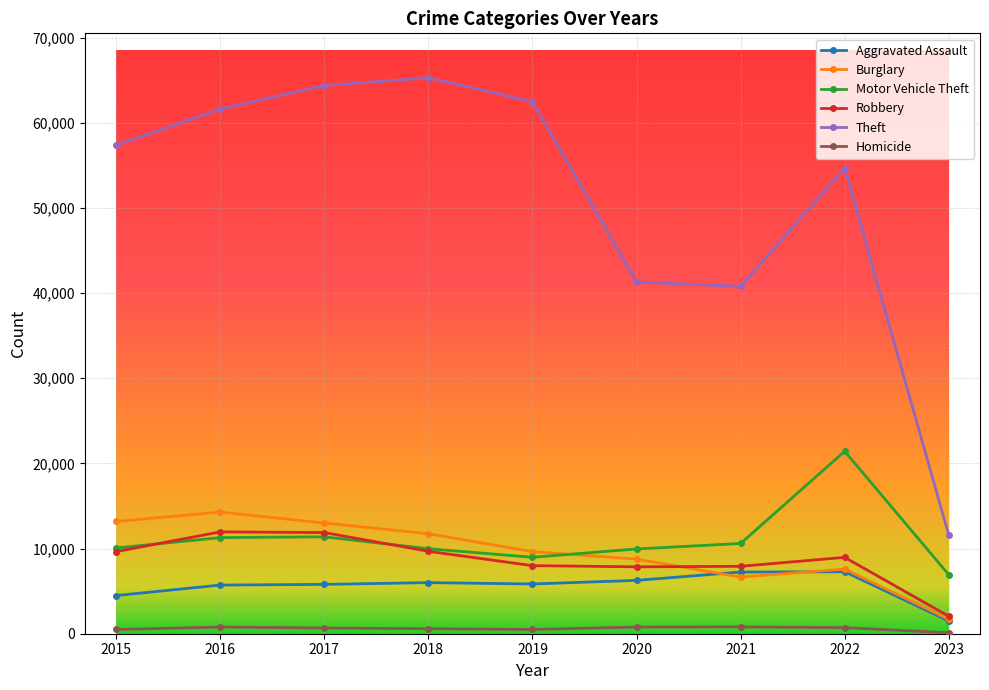

How many values in the Robbery series are below 8968?

4